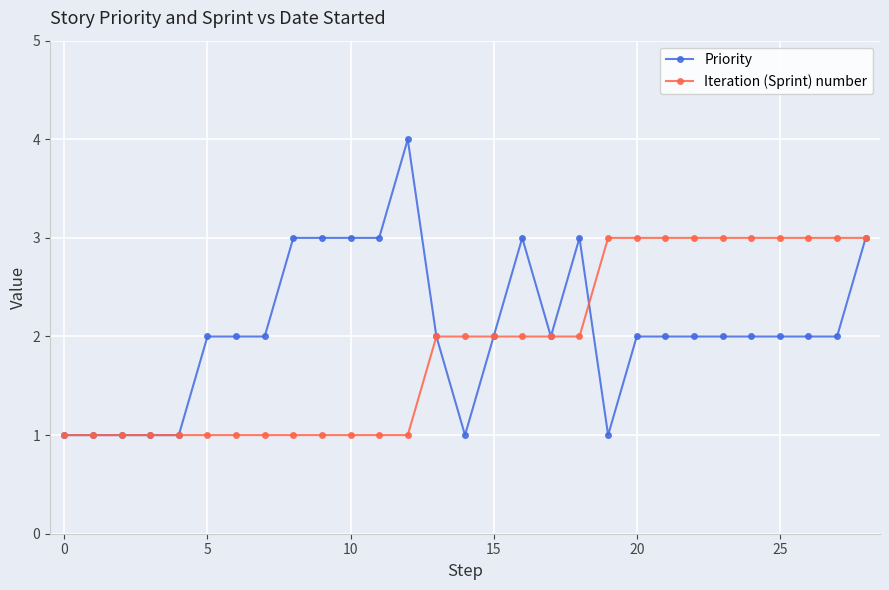

Rank the series by their maximum value, from lowest to highest.

Iteration (Sprint) number, Priority